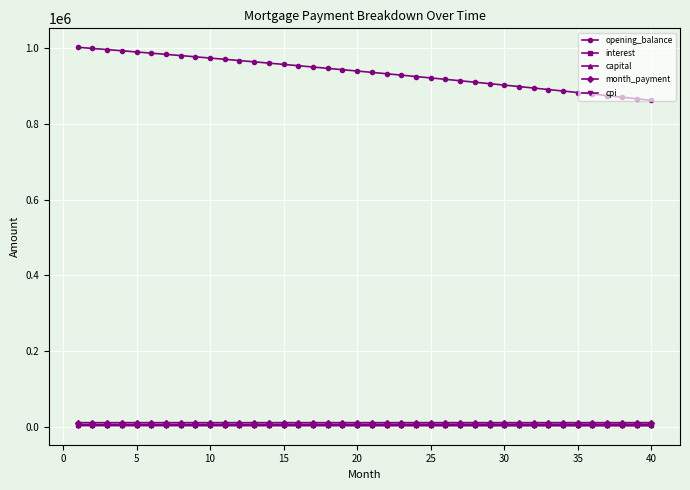

How many data points in interest are less than 4504?

20